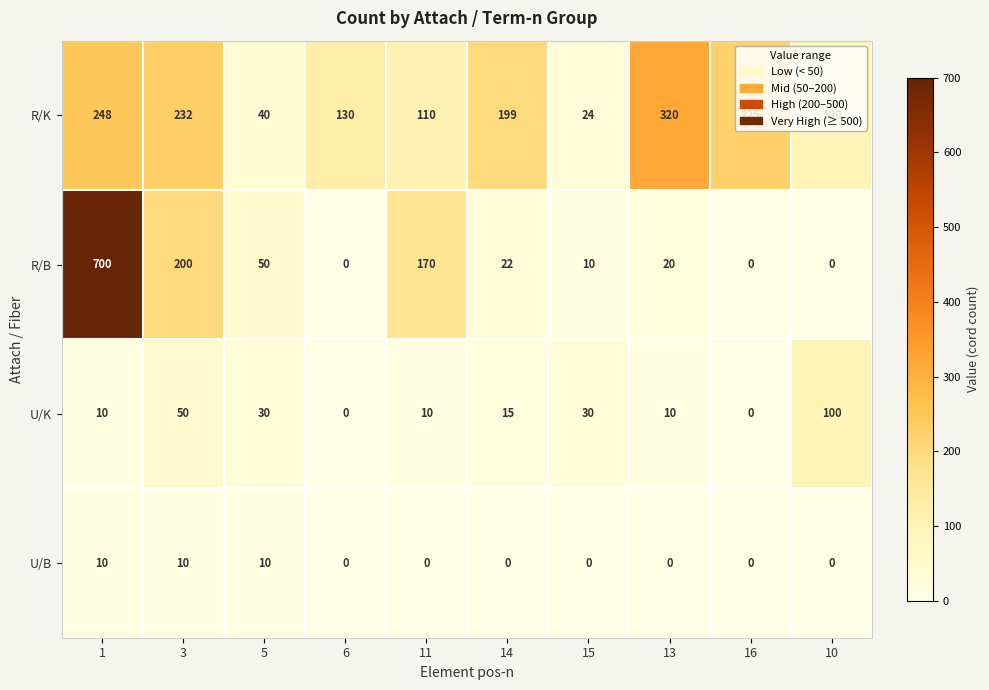

The R/K series shows 16 at 15. True or false?

False